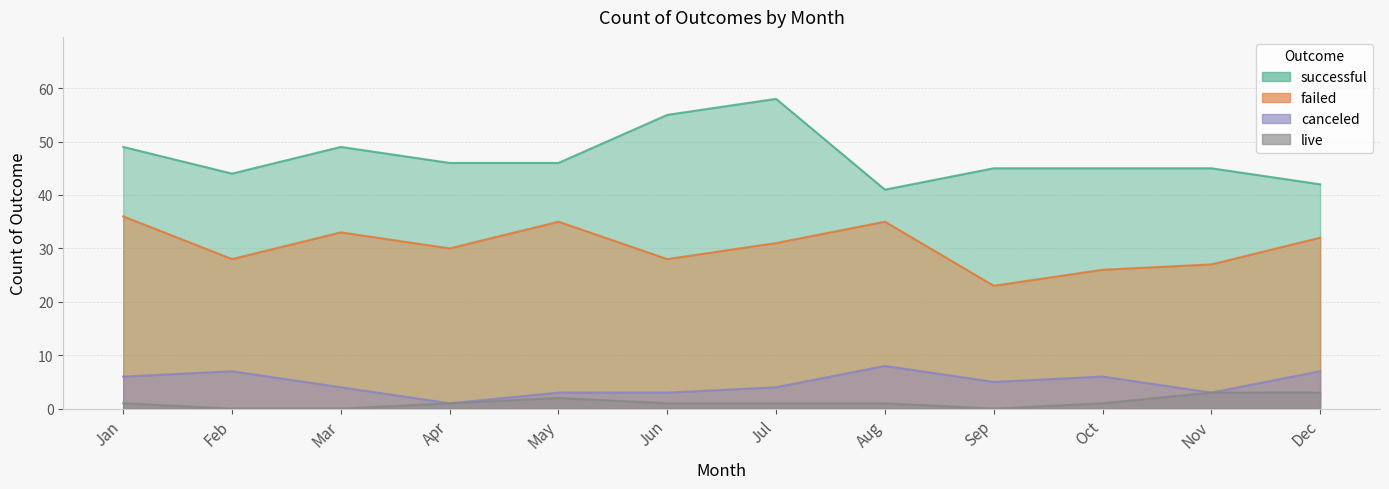

Reading left to right, what are all the values shown in this chart?

successful: 49	44	49	46	46	55	58	41	45	45	45	42
failed: 36	28	33	30	35	28	31	35	23	26	27	32
canceled: 6	7	4	1	3	3	4	8	5	6	3	7
live: 1	0	0	1	2	1	1	1	0	1	3	3